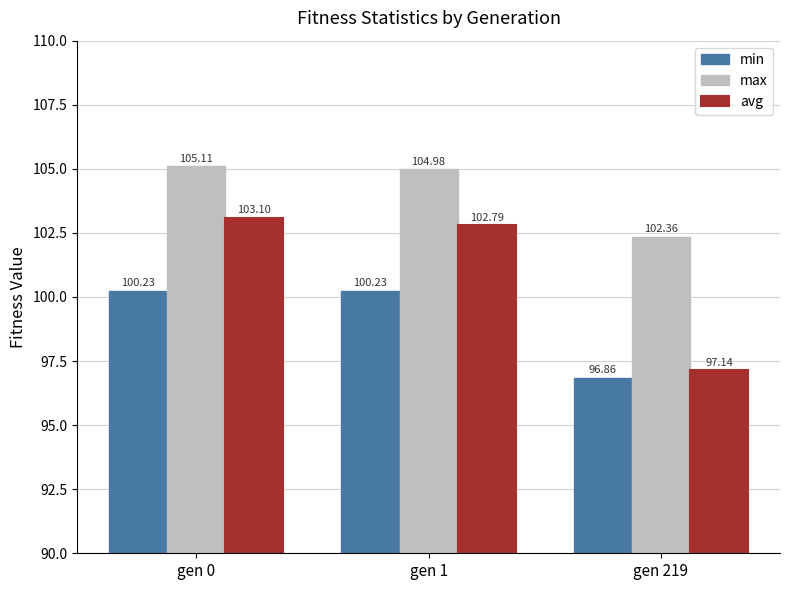

The min series shows 100.2 at gen 0. True or false?

True